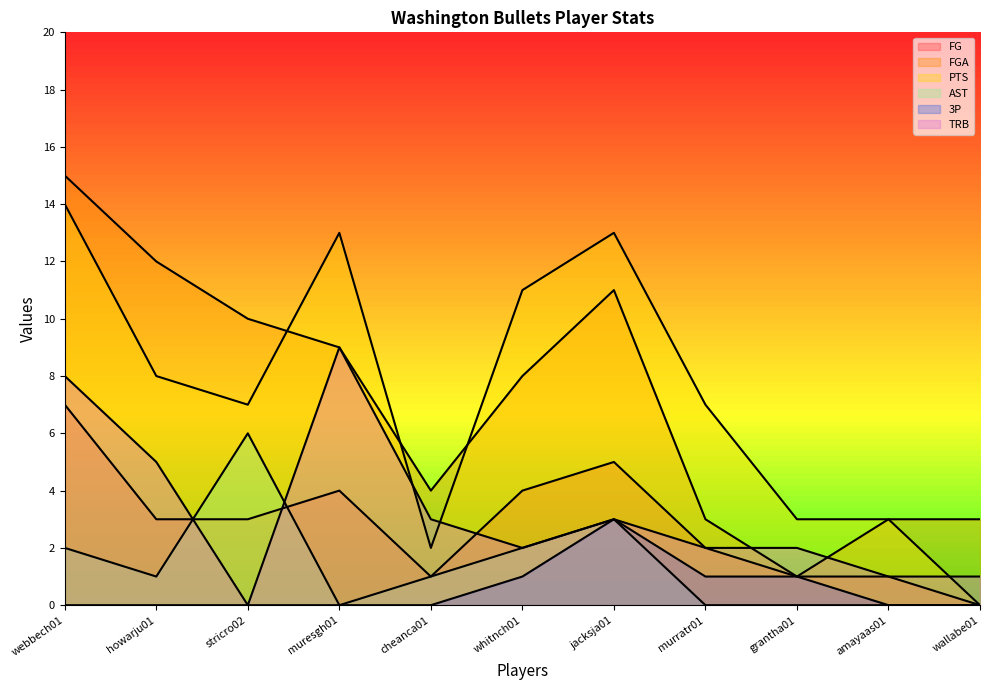

At which label does TRB first exceed 2?

webbech01